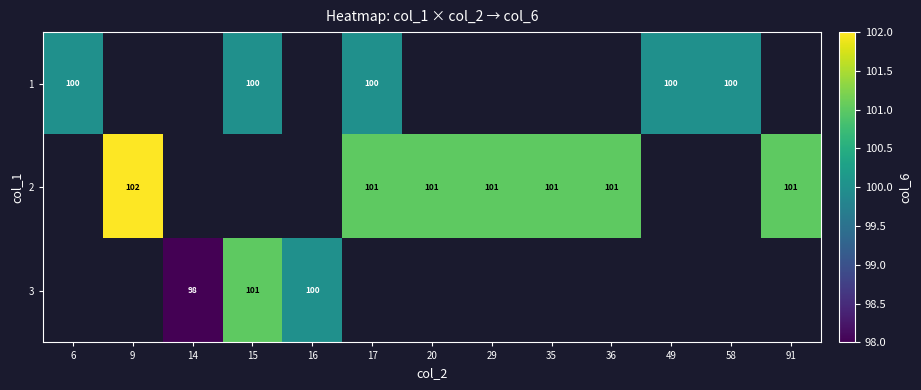

The 3 series shows 20 at 14. True or false?

False